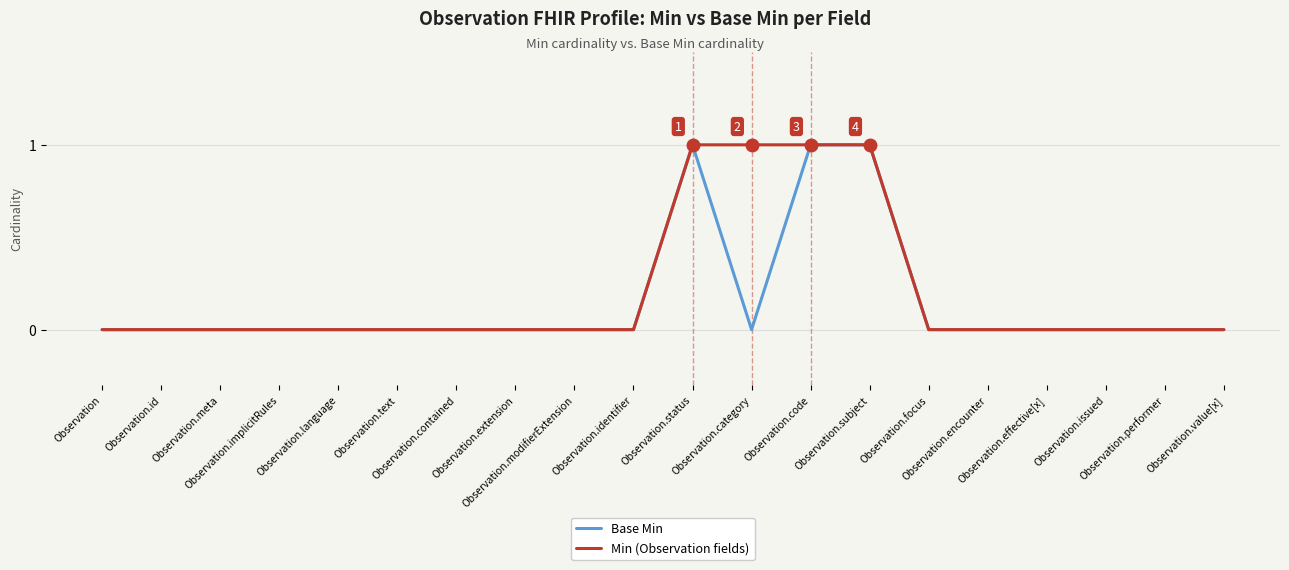

What position from the right is Observation.code?

8